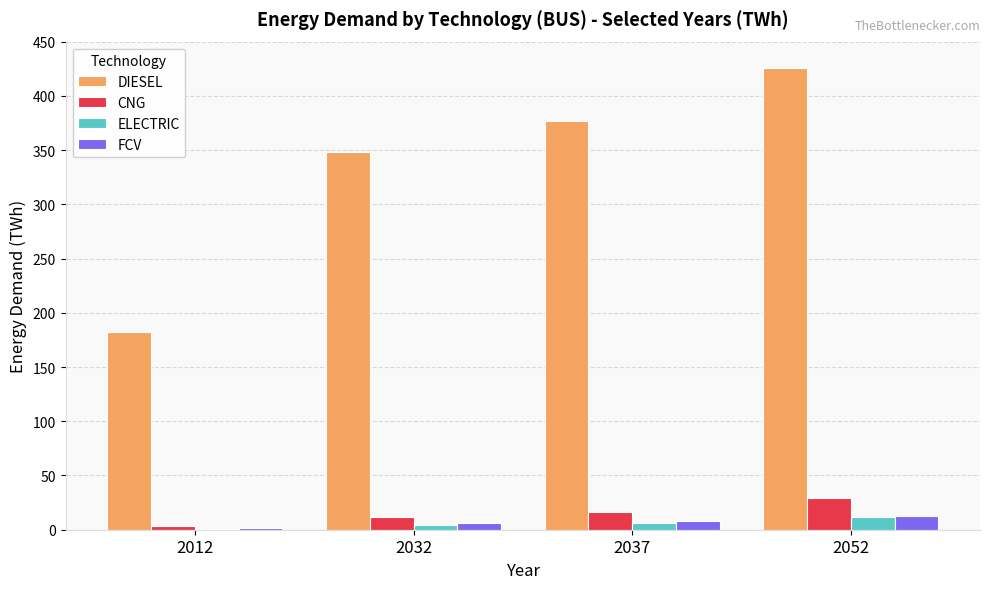

Is it true that CNG equals 16.1 at 2037?

True